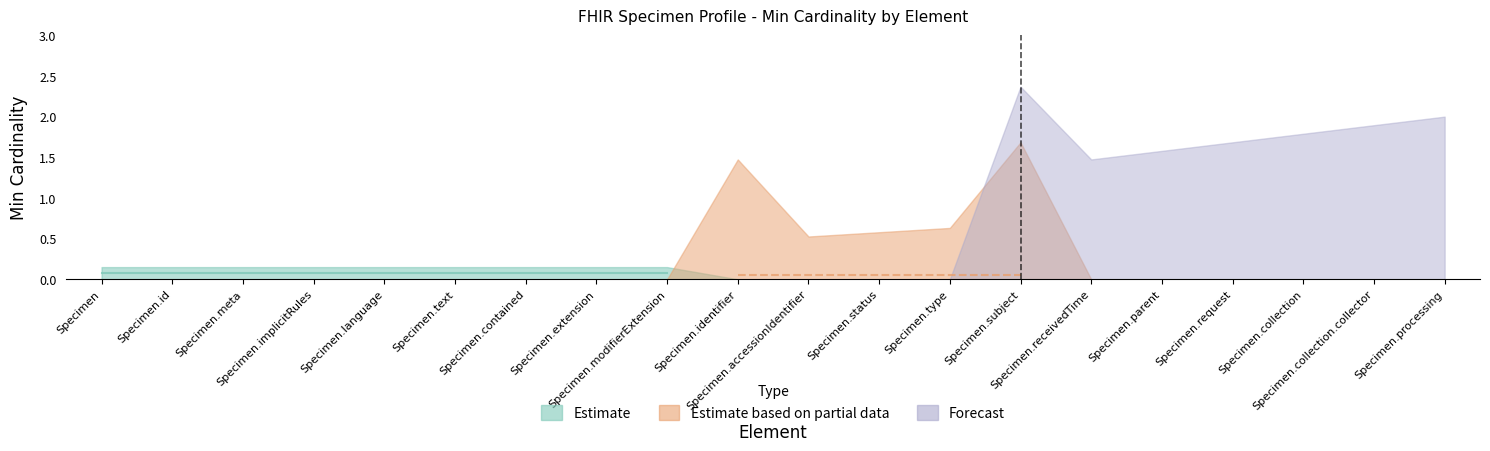

The Estimate series shows 0 at Specimen.processing. True or false?

True